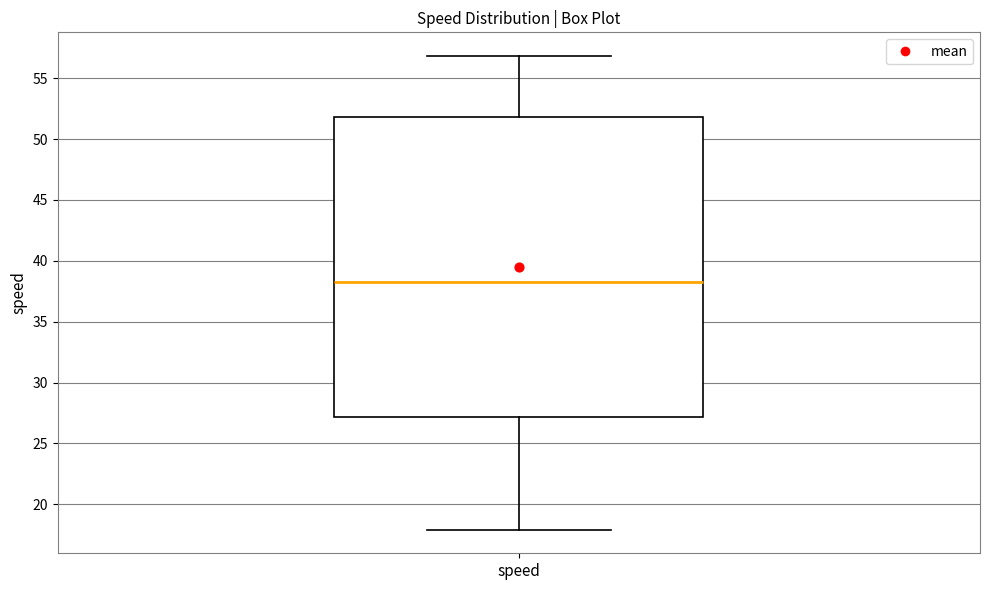

Transcribe this box plot: give where the median line is, the range the box spans, and where the two whiskers end, as read against the y-axis. The values are not printed on the chart, so give them approximately, as read against the axis.

median 38.5, box 27.0 to 52.0, whiskers 18.0 to 57.0